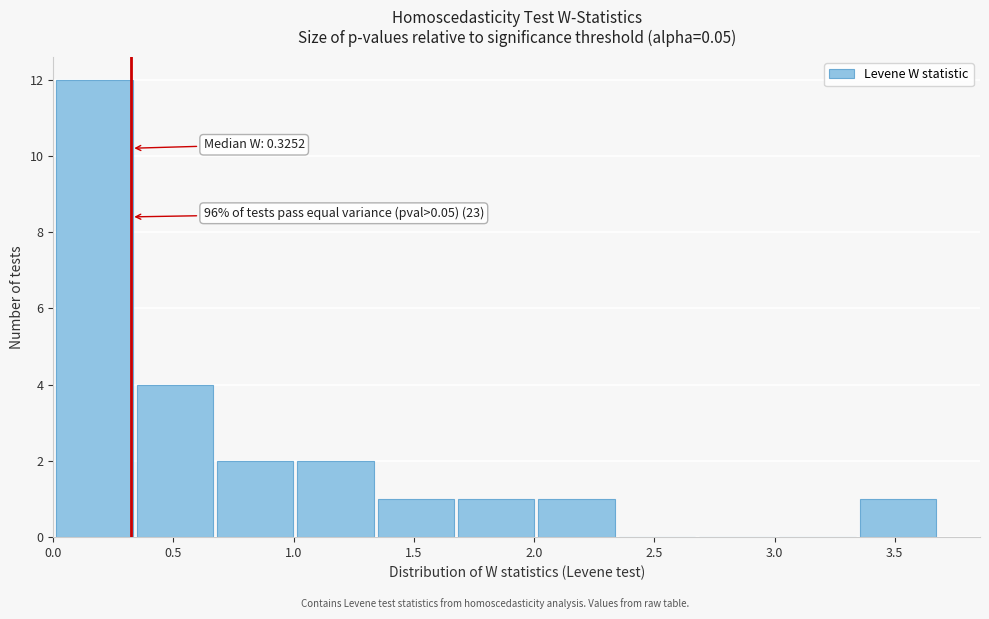

Which range on the x-axis has the tallest bar?

0.00 to 0.35